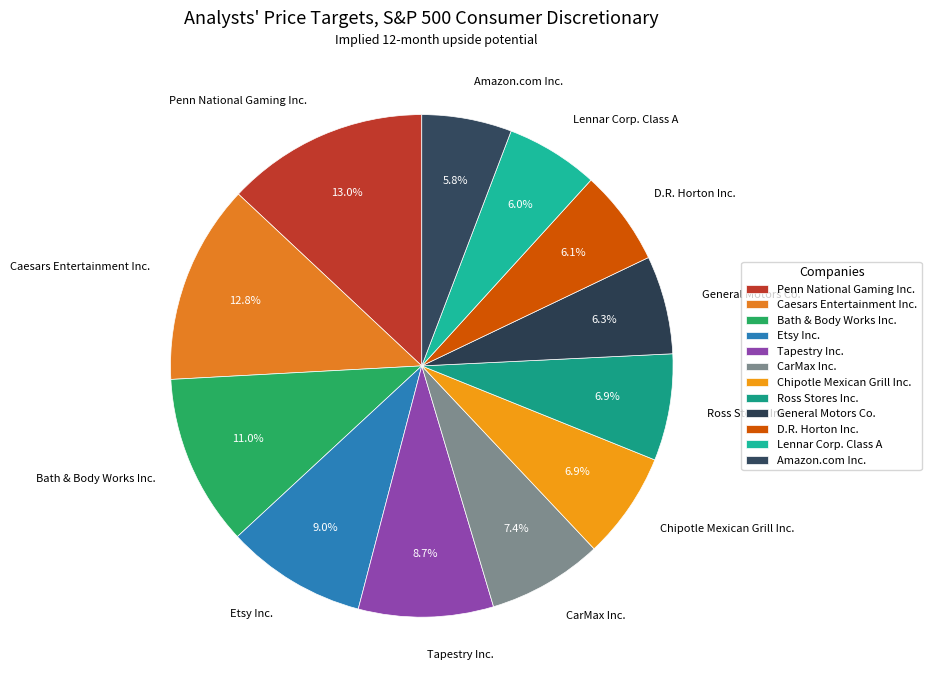

Do Lennar Corp. Class A and Bath & Body Works Inc. together represent more than half of the pie?

No